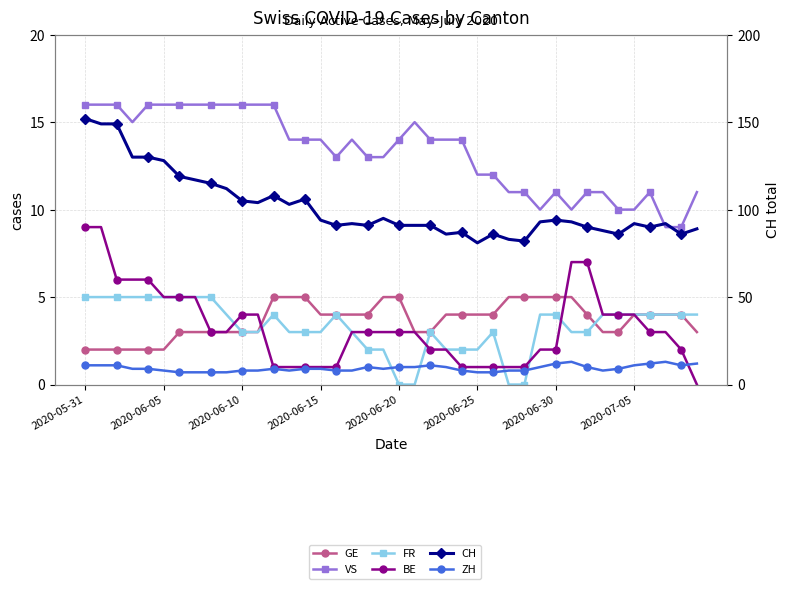

How many data points does each series have?

40